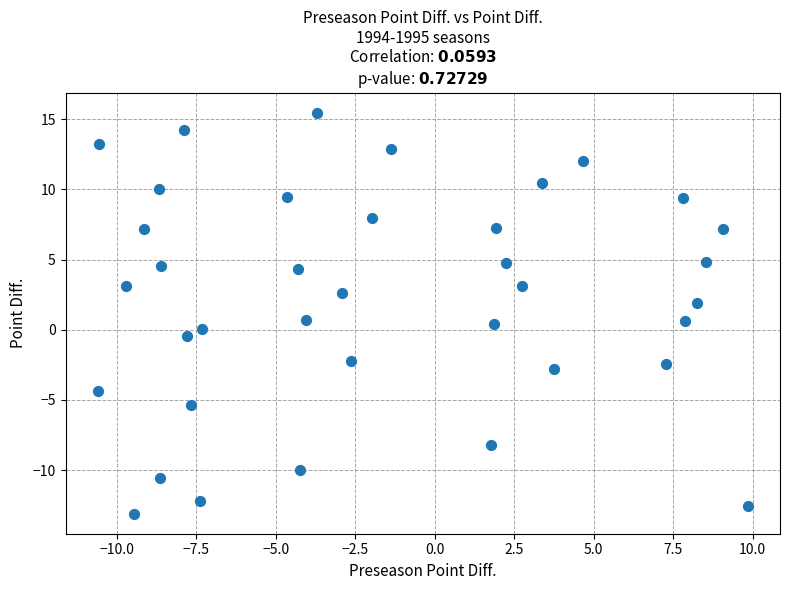

What is the range of Y values (max minus min)?

28.6